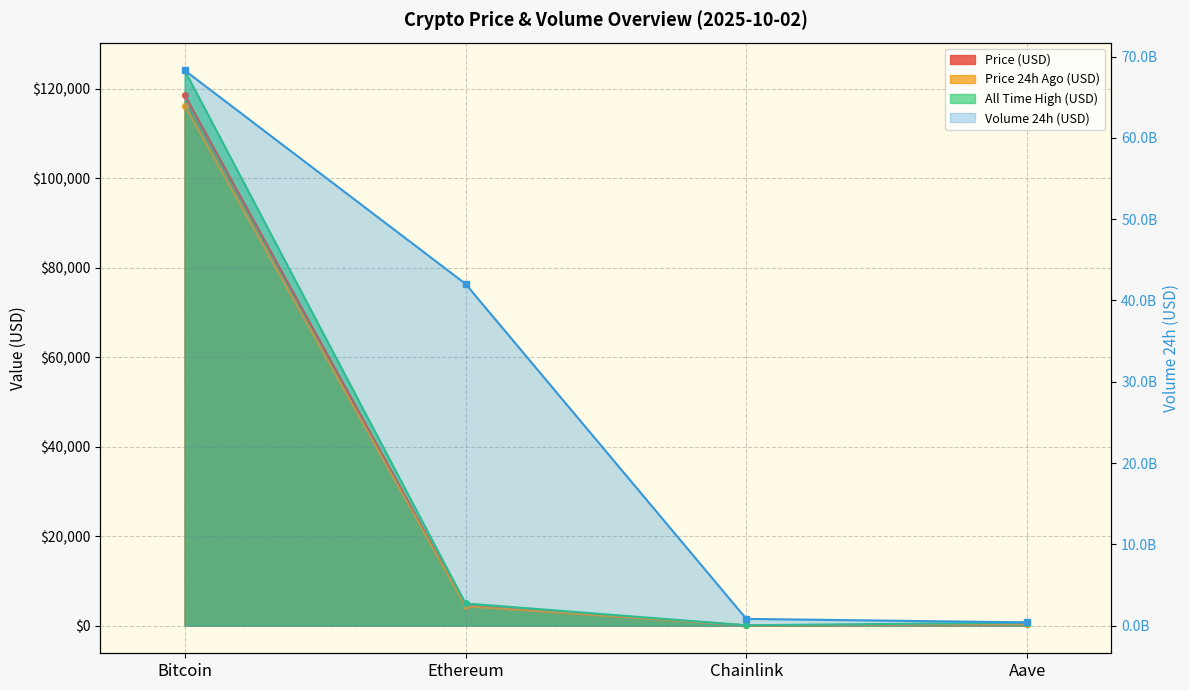

At which category is the sum across all series the highest?

Bitcoin